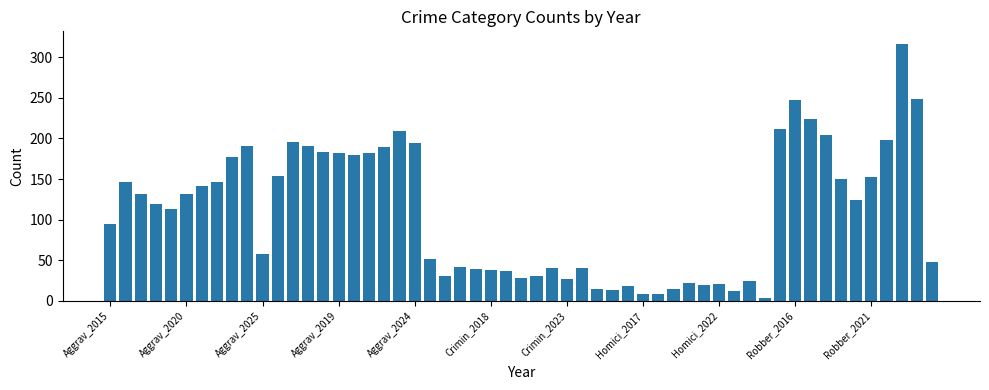

What is the maximum value shown in the chart?

316